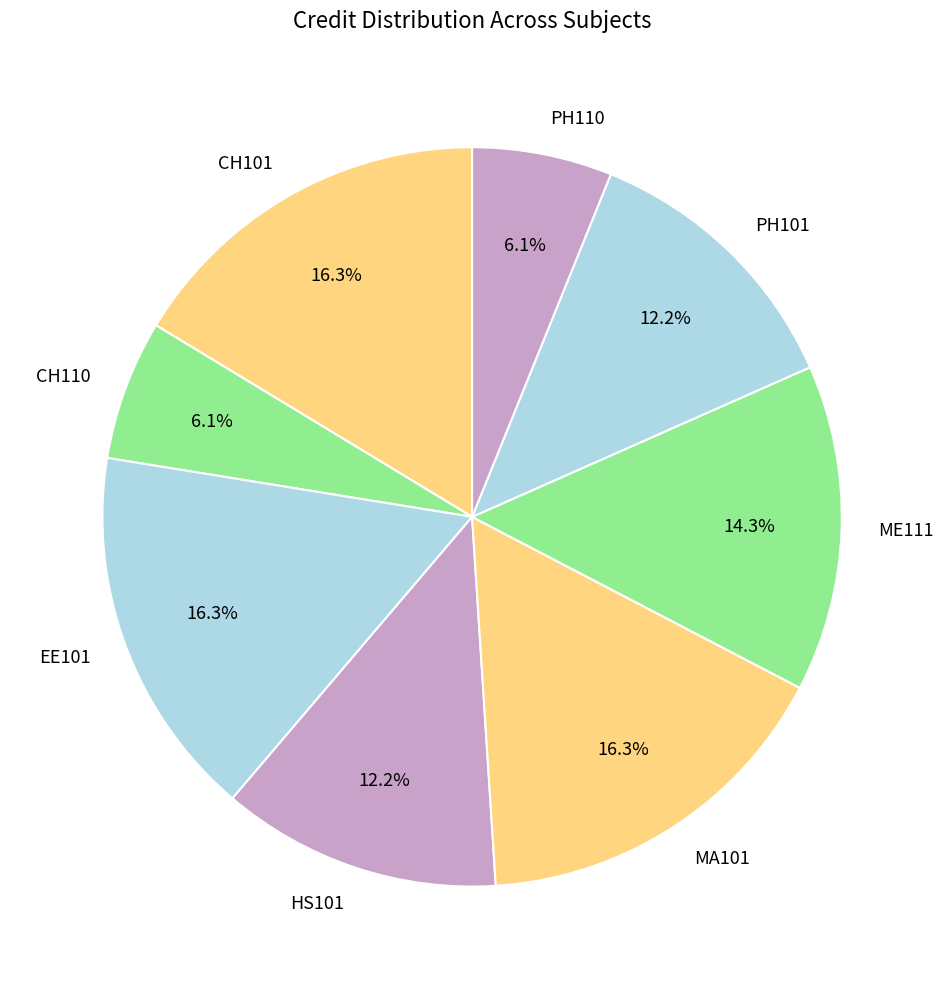

What percentage is the ME111 slice, to the nearest percent?

14%